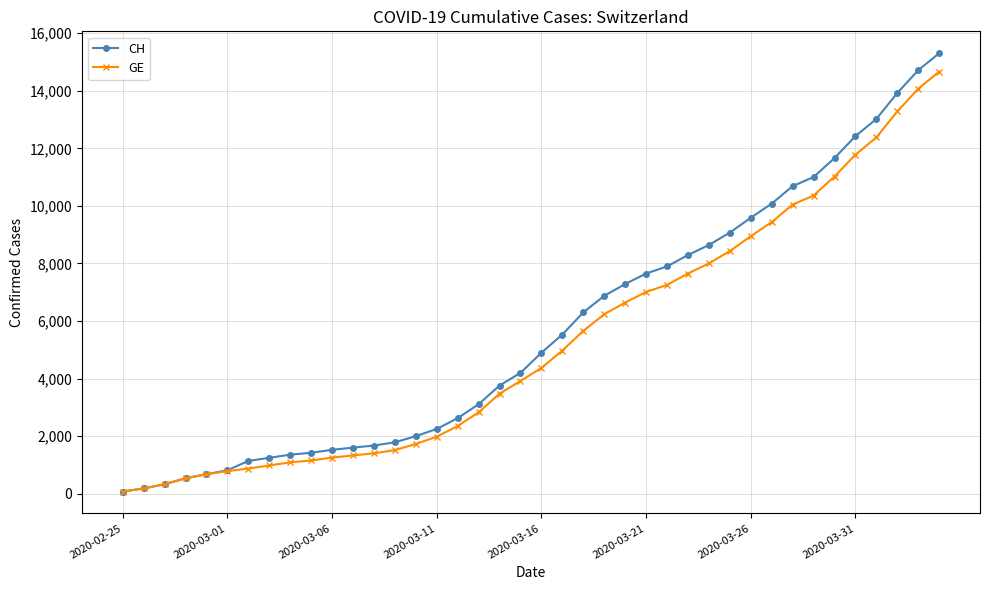

Which series has the widest spread of values?

CH